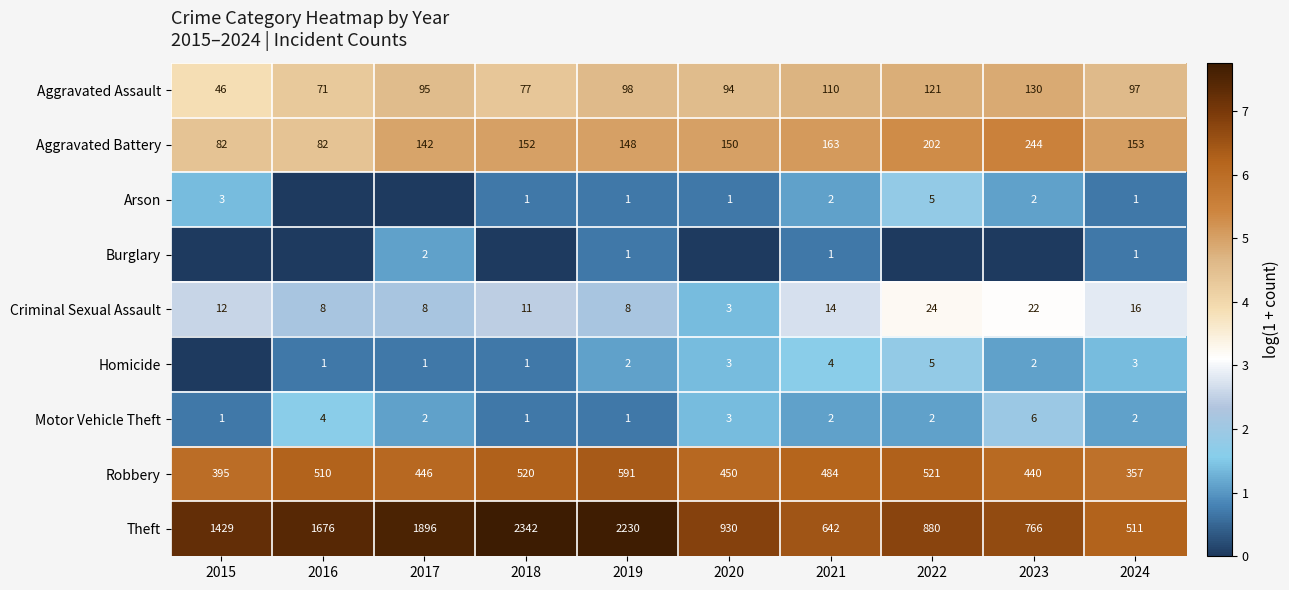

What value does the Aggravated Battery series have at 2017, to the nearest 5?

140